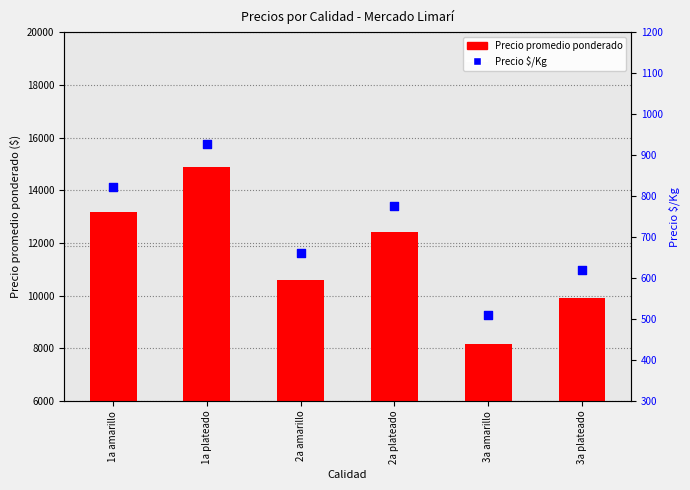

At how many categories does at least one series exceed 9606?

5